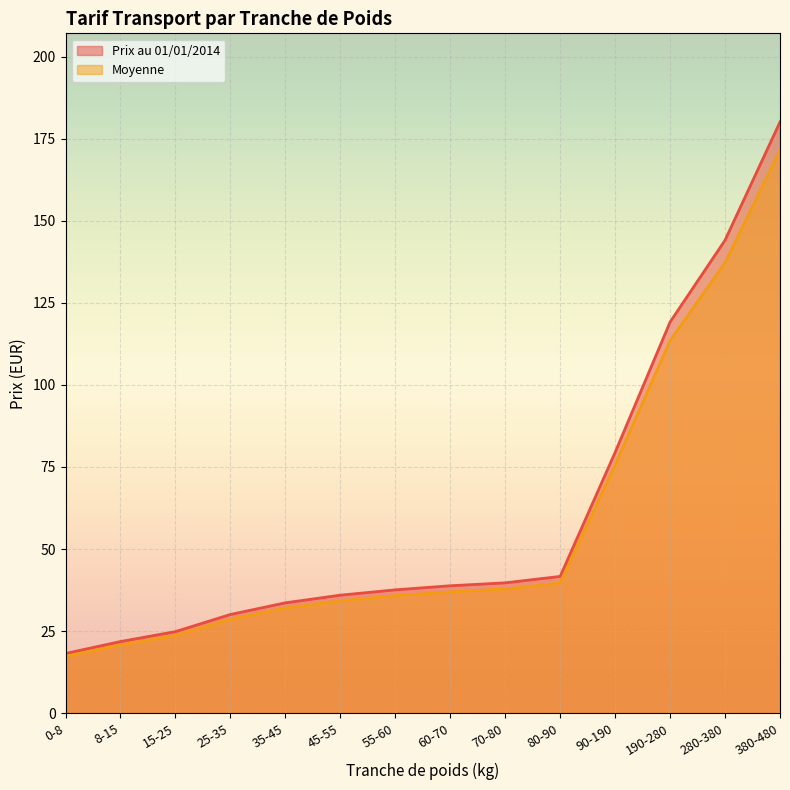

What is the difference between the maximum and second lowest values in the Prix au 01/01/2014 series?

158.3